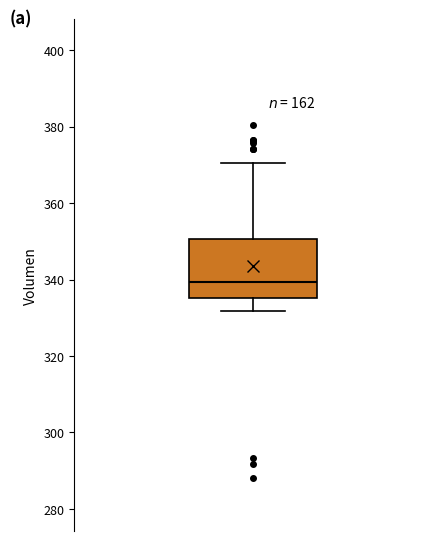

Transcribe this box plot: give where the median line is, the range the box spans, and where the two whiskers end, as read against the y-axis. The values are not printed on the chart, so give them approximately, as read against the axis.

median 340, box 336 to 350, whiskers 332 to 370